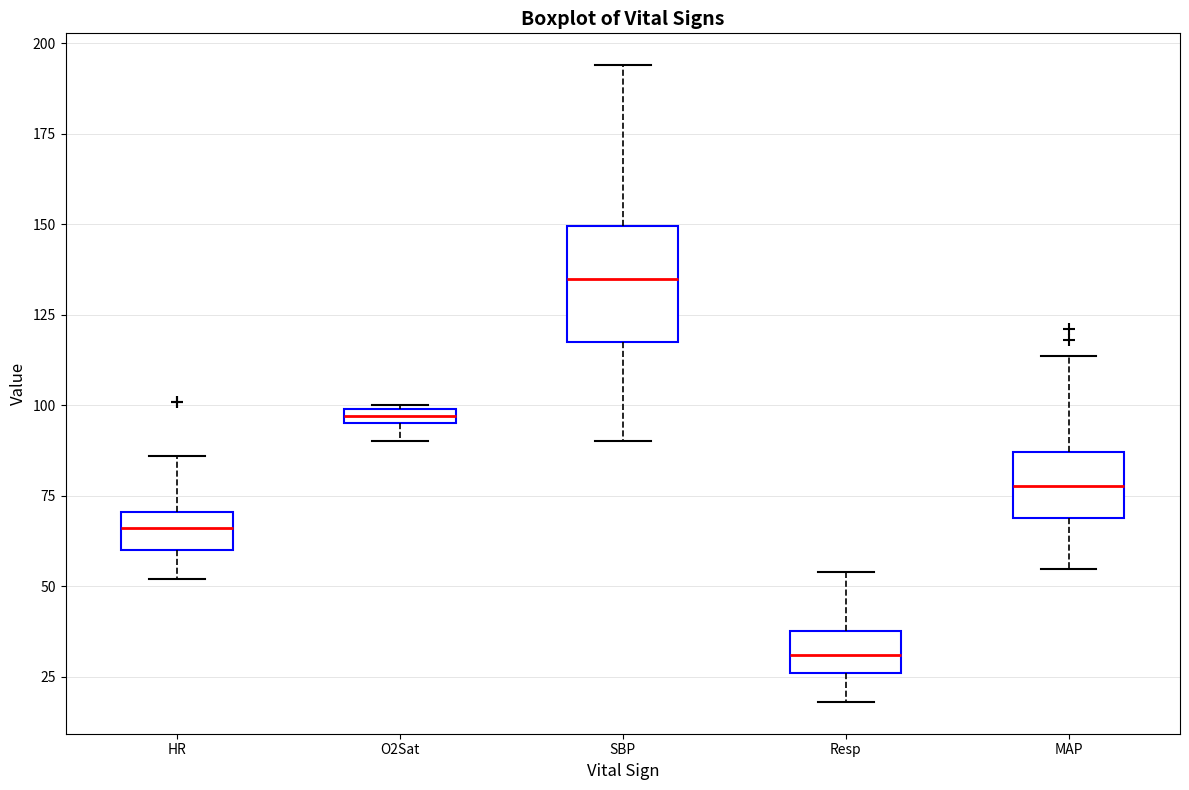

Where does the median line of the box for MAP sit on the y-axis? The values are not printed on the chart, so give them approximately, as read against the axis.

80